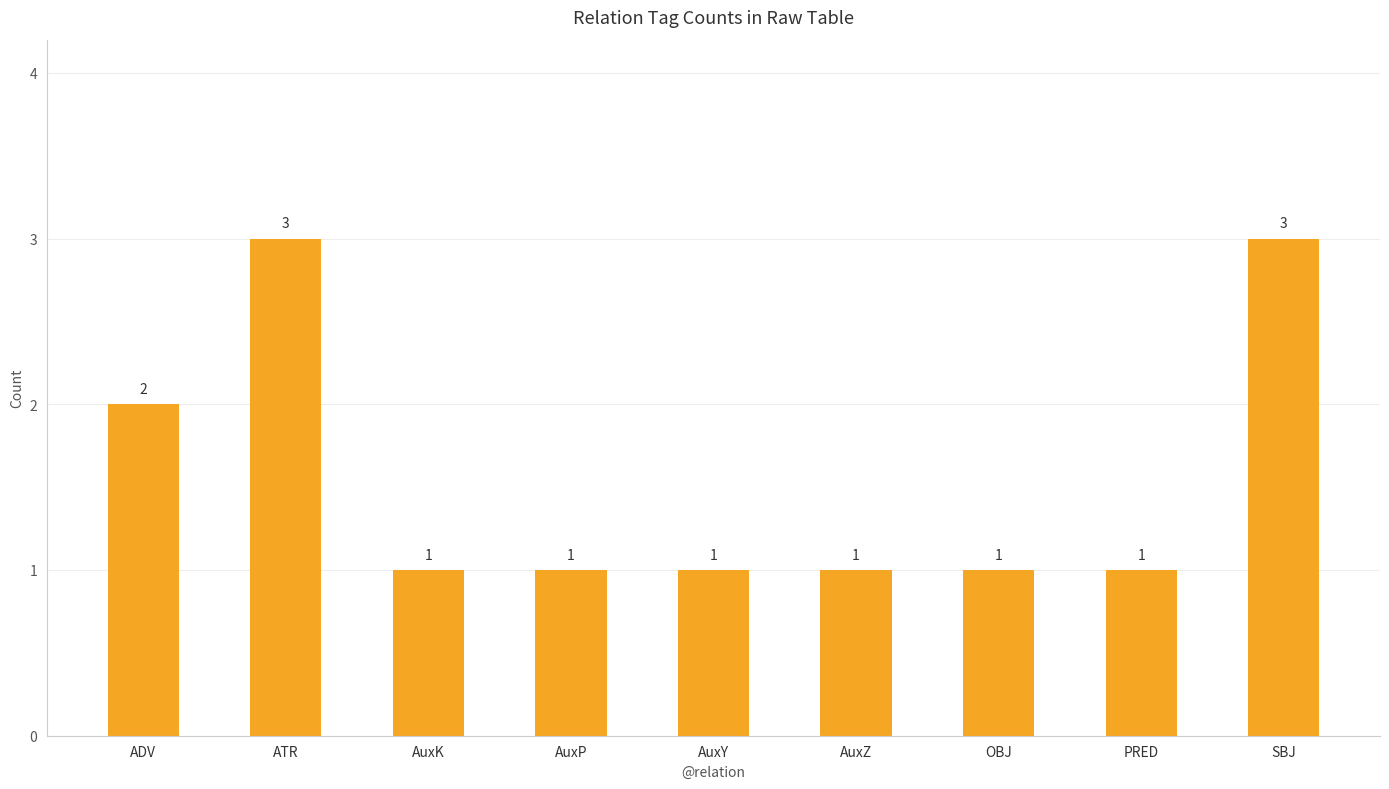

True or false: the data shows 2 at OBJ.

False